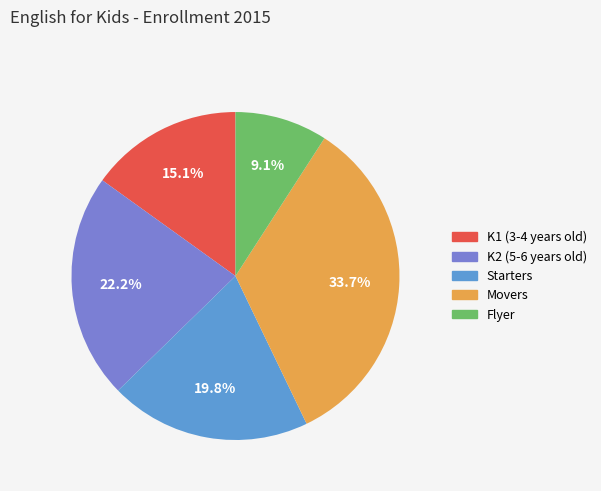

Does any single category account for the majority?

No